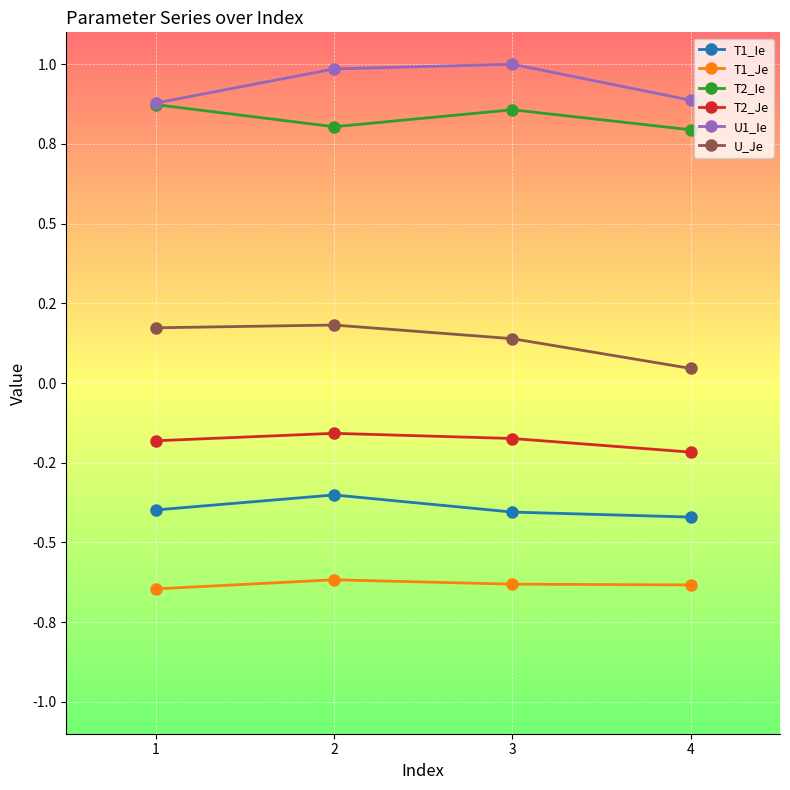

What are all the series names shown in the legend?

T1_Ie, T1_Je, T2_Ie, T2_Je, U1_Ie, U_Je